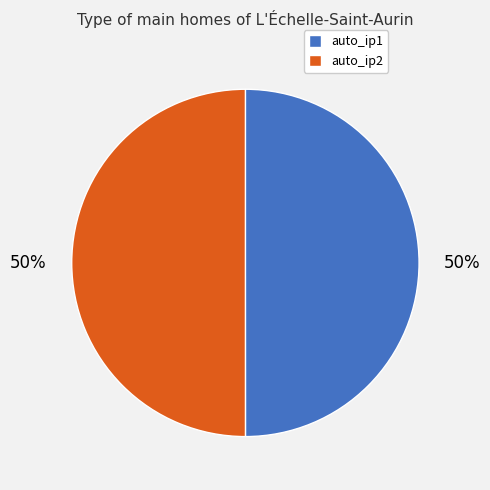

True or false: auto_ip1 accounts for 36% of the total.

False